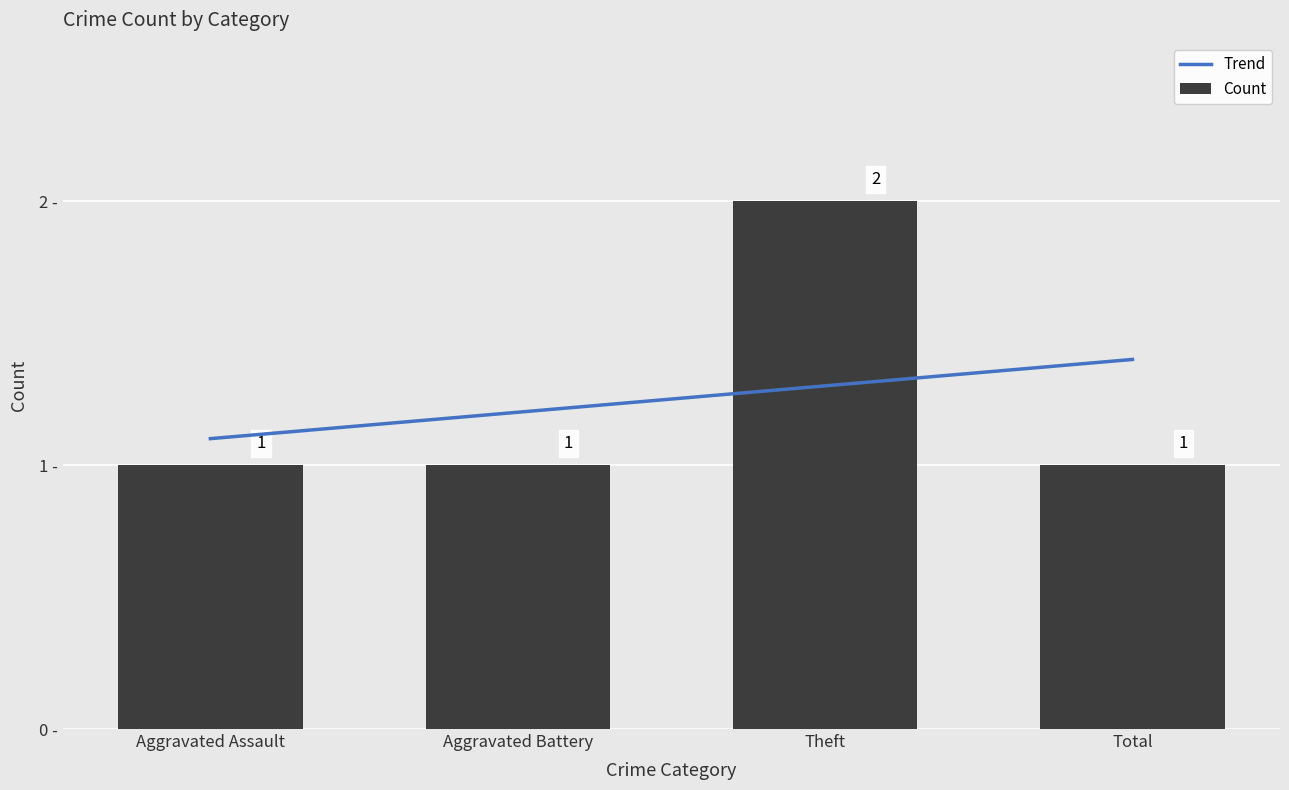

Read the value at Theft.

2